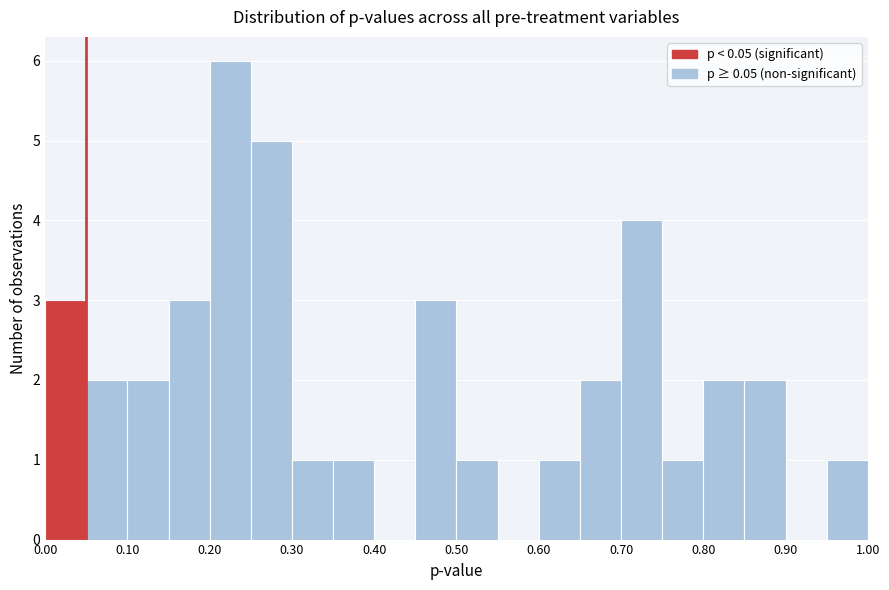

Over which range of the x-axis is the bar tallest?

0.20 to 0.25